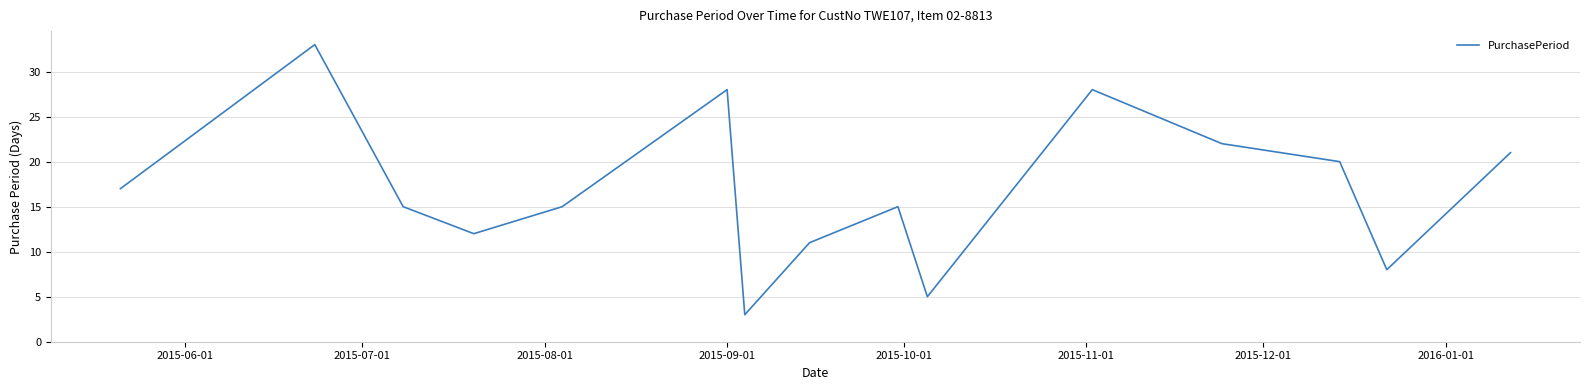

What is the difference between the maximum and minimum values?

30